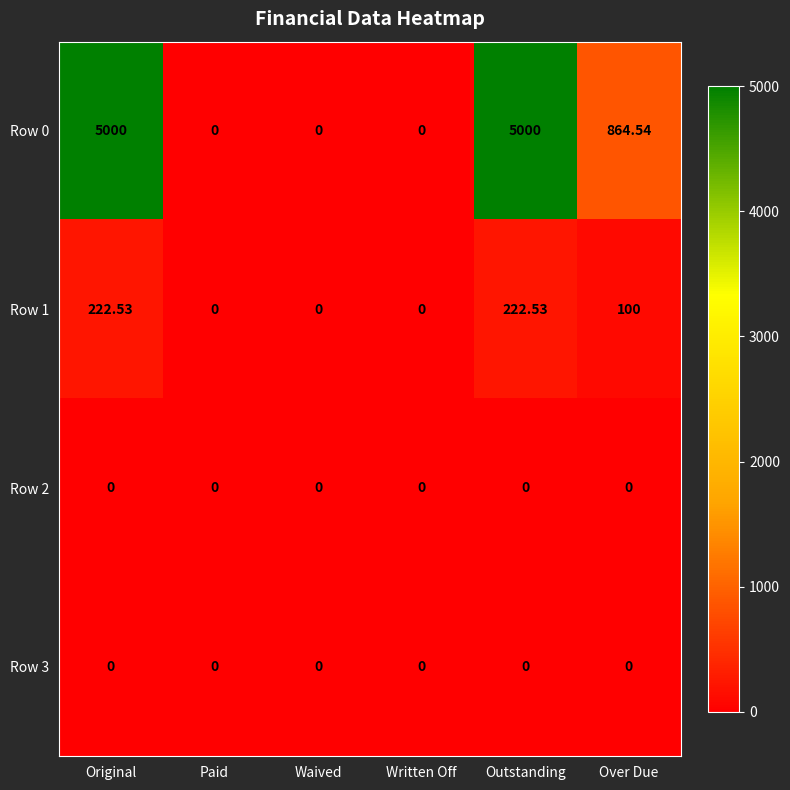

Is the value of Row 0 at Over Due greater than the value of Row 3 at Paid?

Yes